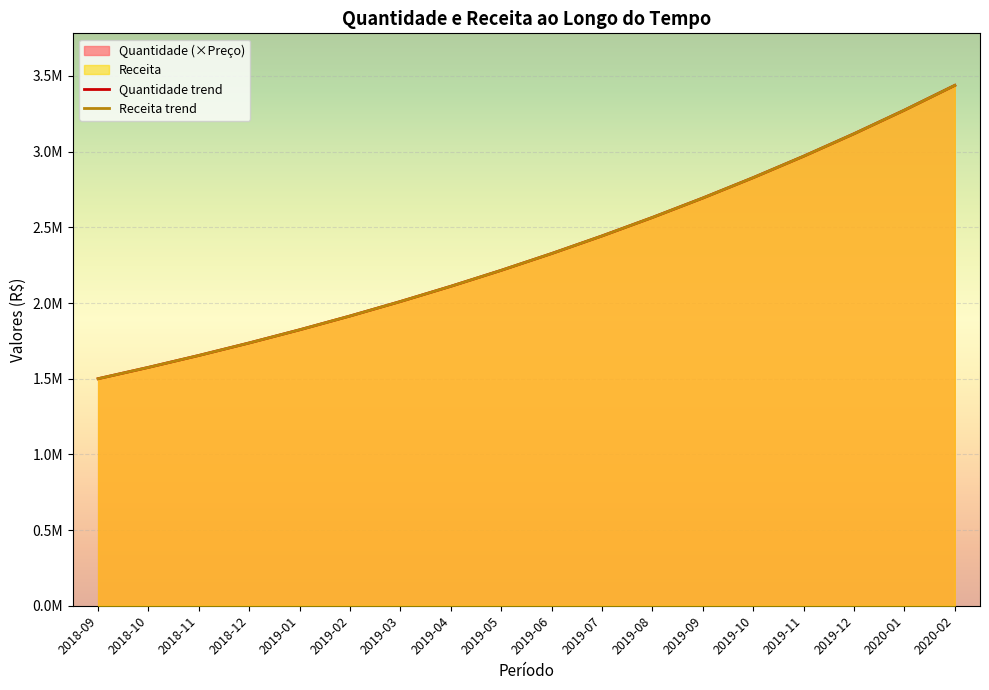

At which label is Quantidade closest to 2469013?

2019-07